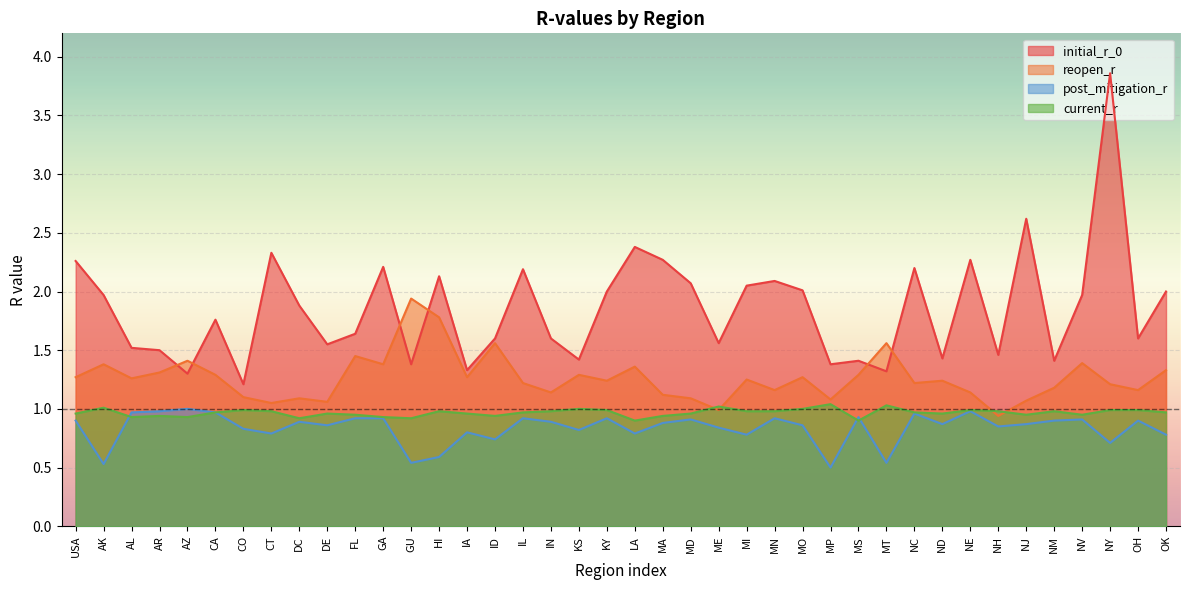

Which has a higher value, IL or NE?

NE